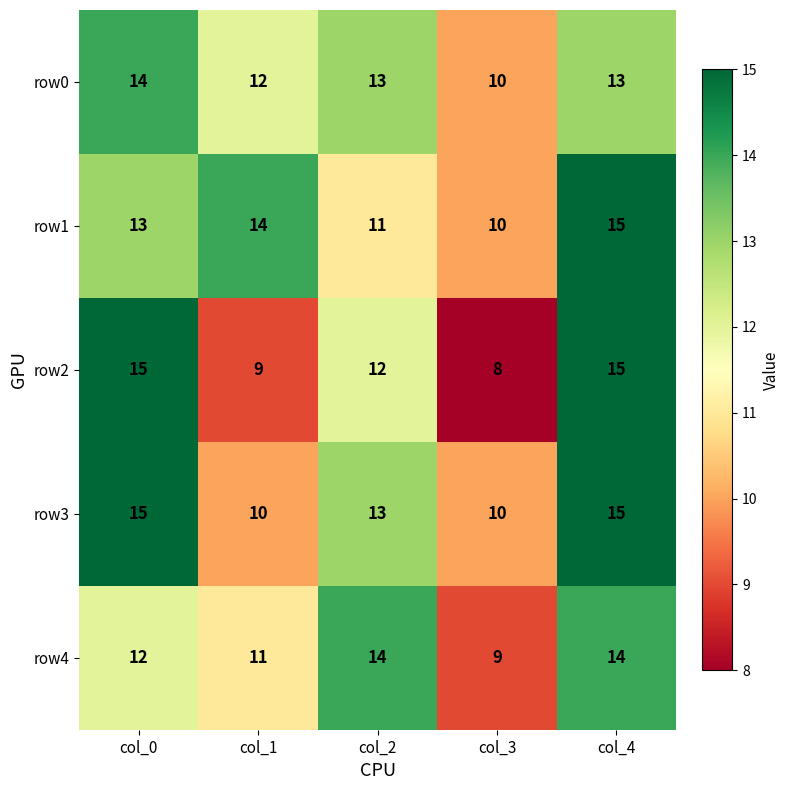

What is the sum of the row4 values at col_4 and col_3?

23